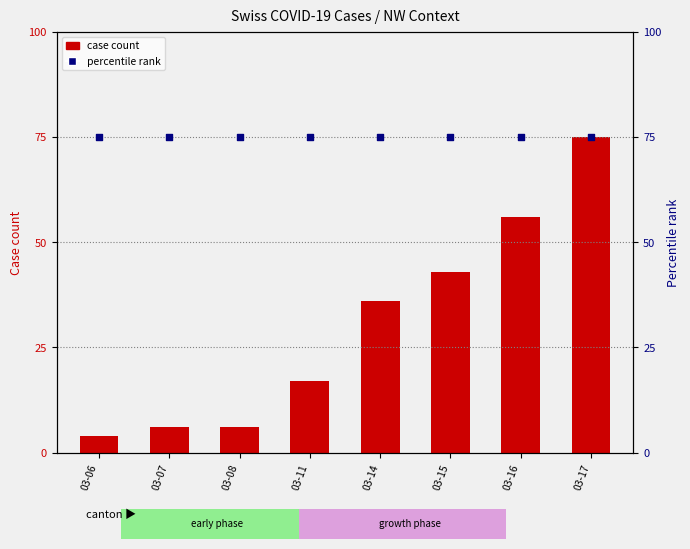

Which series has the largest total across all categories?

percentile rank